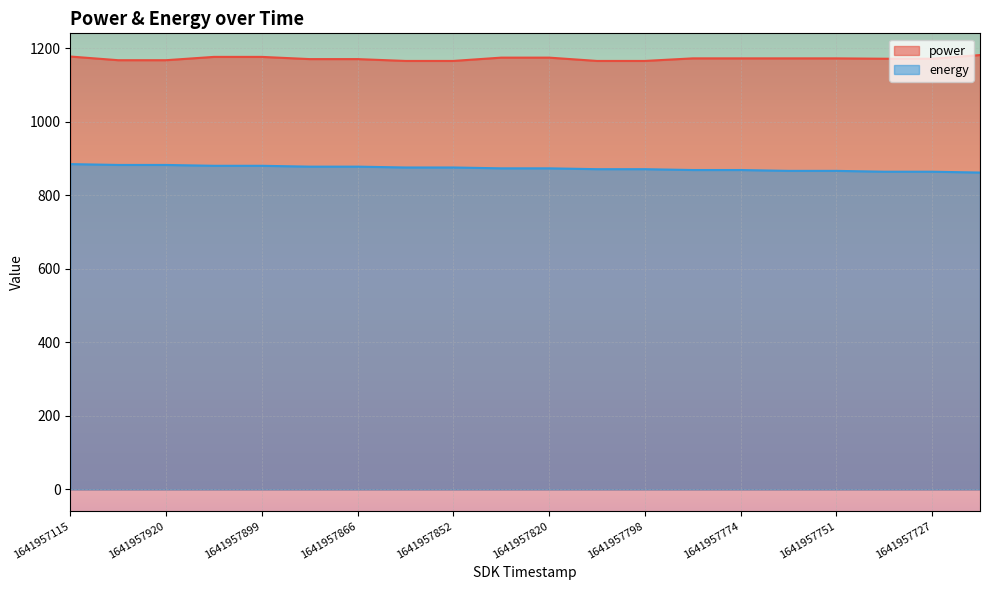

What is the sum of all power values?

23422.0